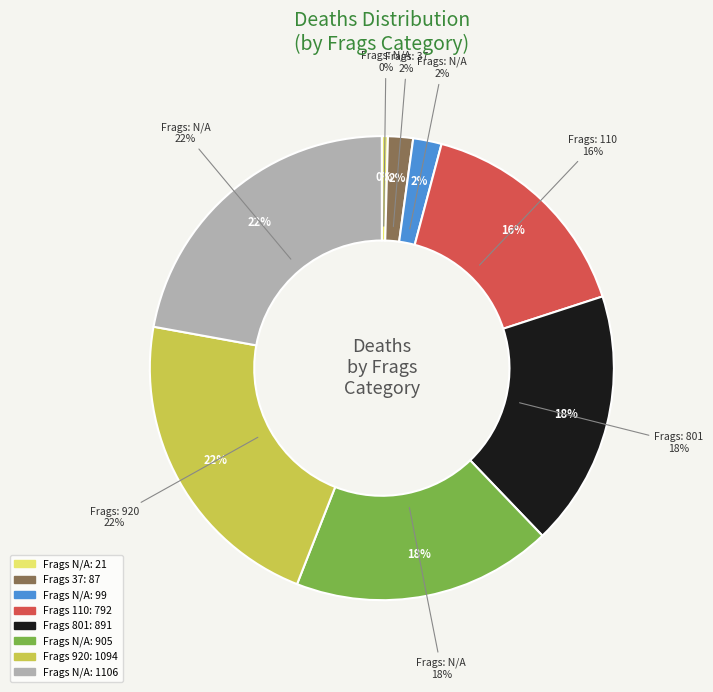

What percentage is the 99 slice, to the nearest percent?

2%